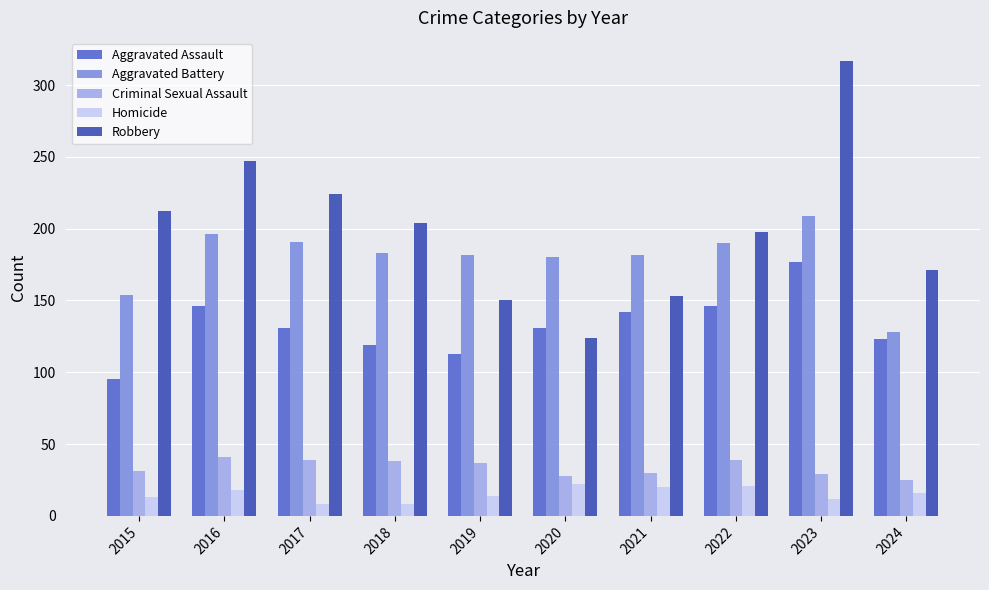

What are all the series names shown in the legend?

Aggravated Assault, Aggravated Battery, Criminal Sexual Assault, Homicide, Robbery